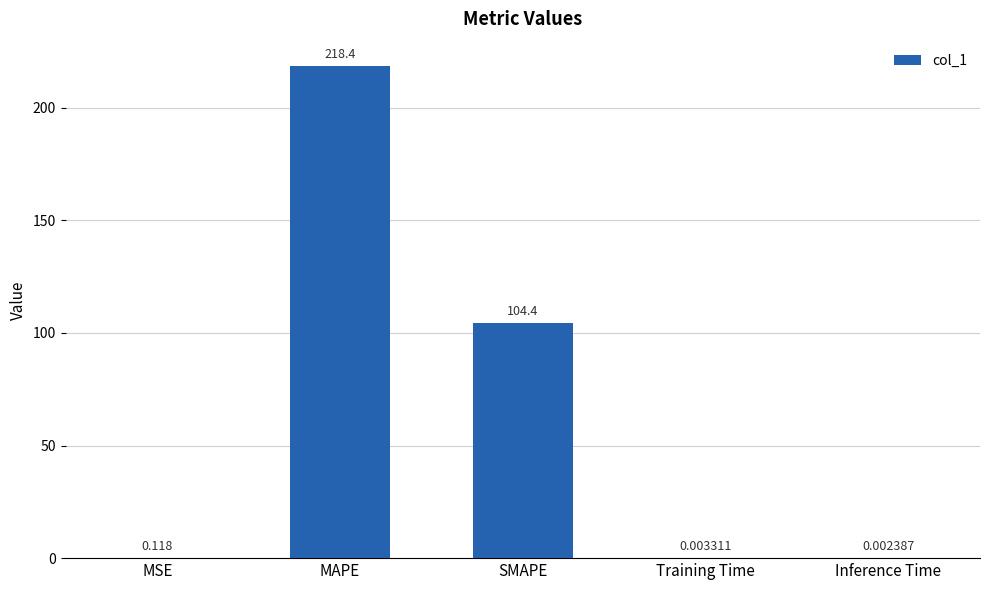

Which category has the highest value across all series?

MAPE